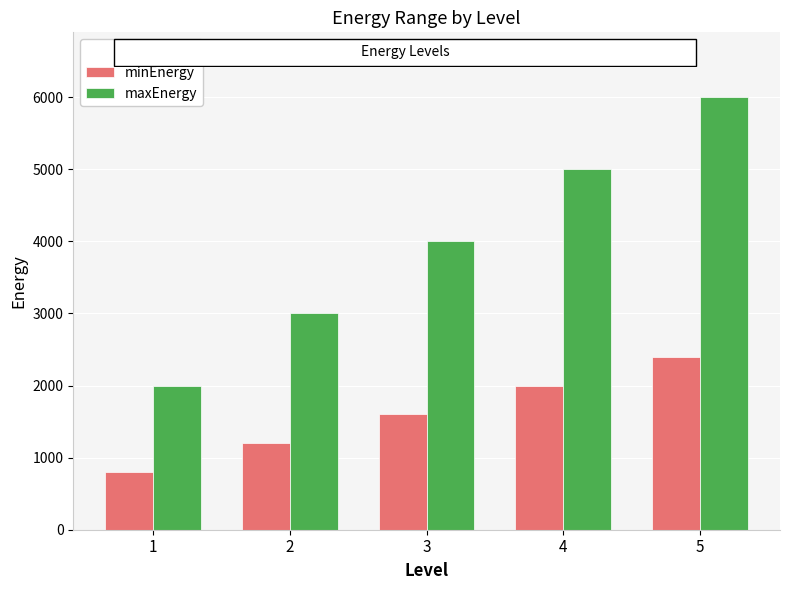

What is the sum of all minEnergy values?

8000